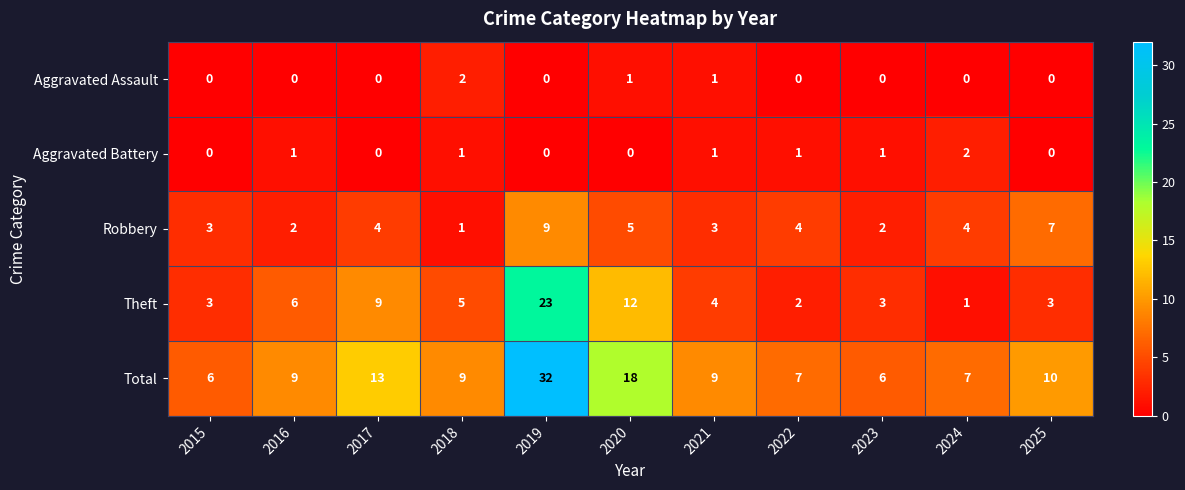

The value of Aggravated Battery at 2025 is -1. True or false?

False